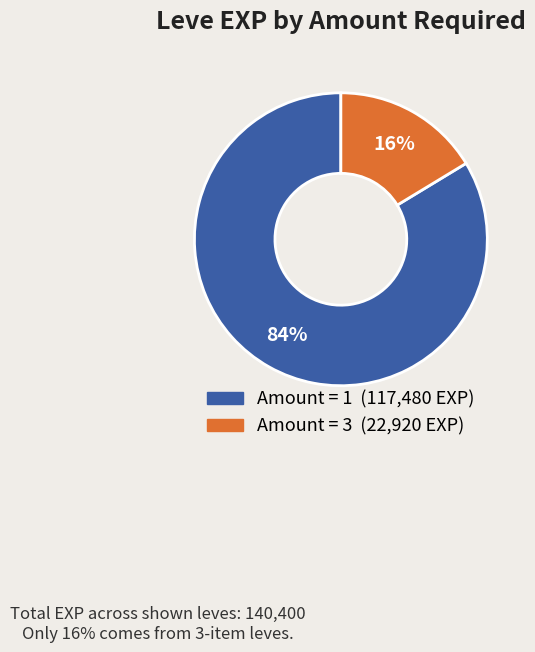

To the nearest percent, what is the average slice percentage?

50%